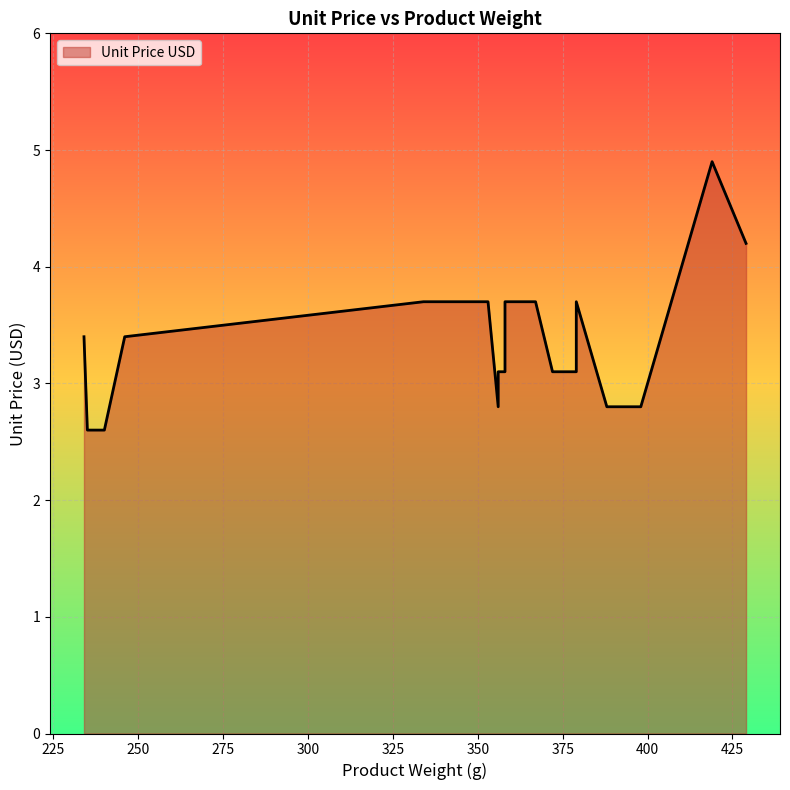

Between 251 and 245, which is larger?

251